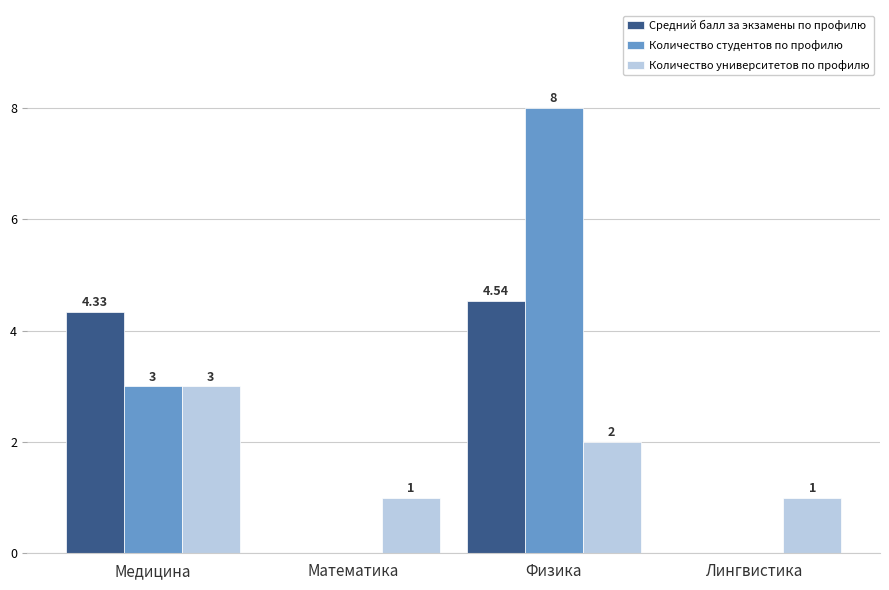

Where is Количество университетов по профилю nearest to the value 2?

Физика